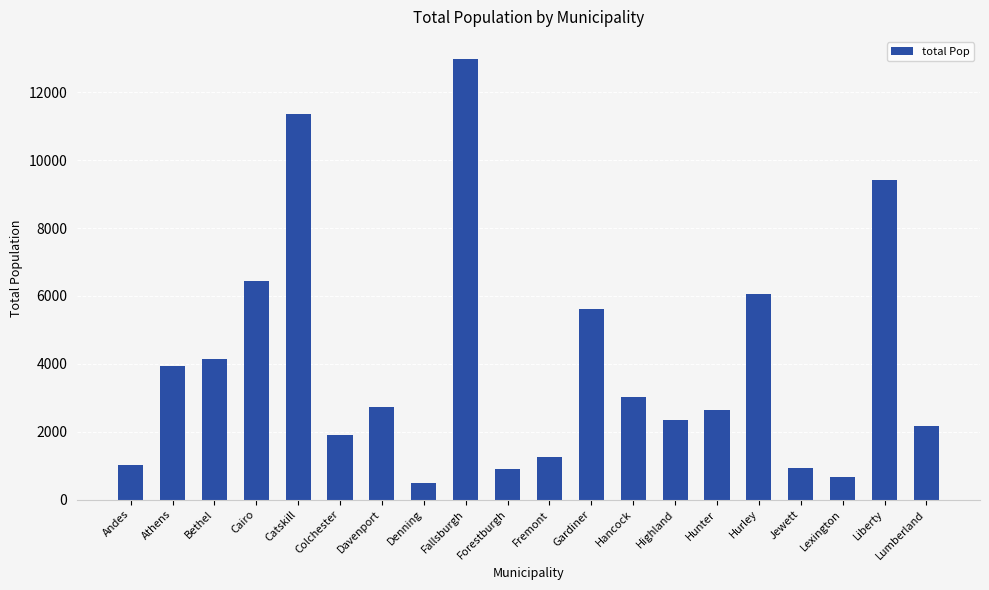

Are the bars horizontal?

No